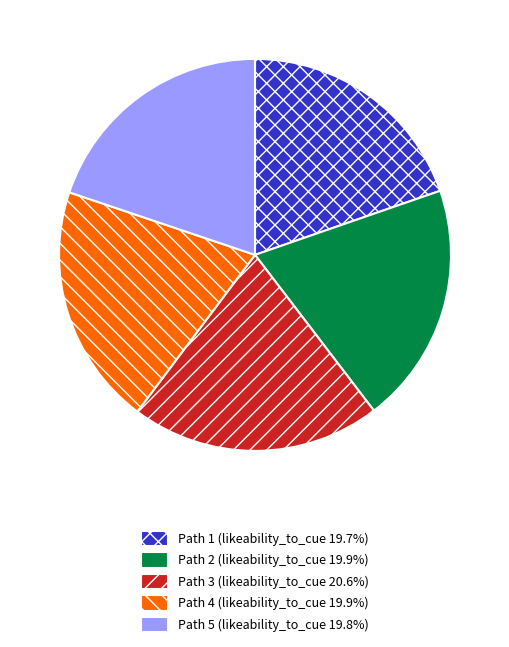

Is there a majority slice in this chart?

No